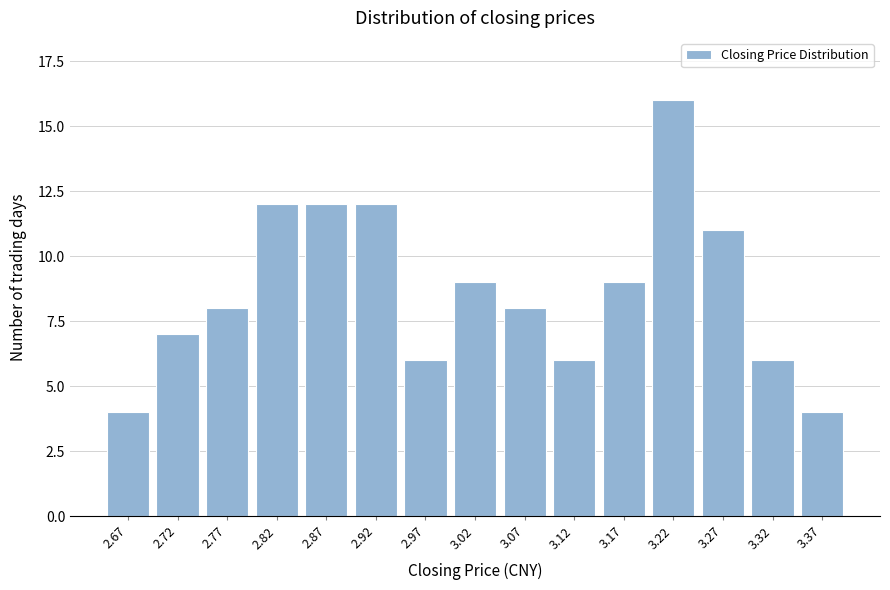

Reading left to right, what are all the values shown in this chart?

4	7	8	12	12	12	6	9	8	6	9	16	11	6	4